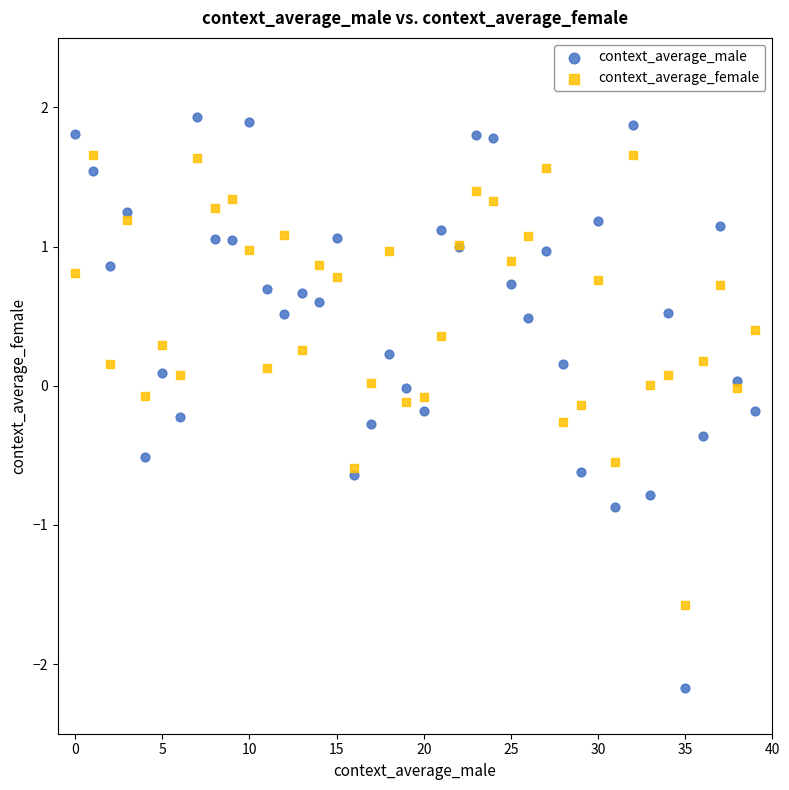

What are all the series names shown in the legend?

context_average_male, context_average_female